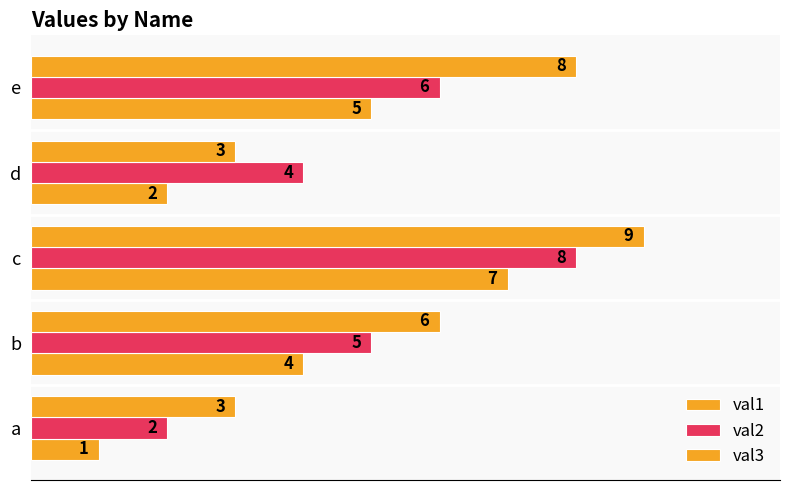

What is the difference between the maximum and minimum values in the val1 series?

6